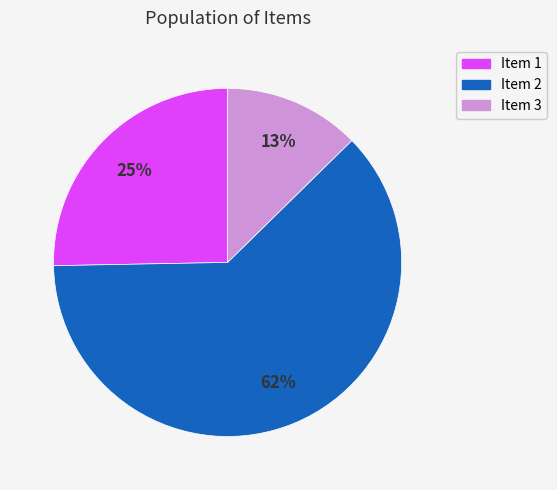

Which slice represents more than half of the pie?

Item 2